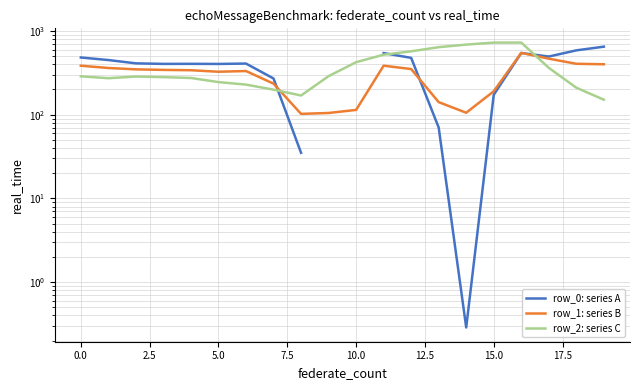

How many intersections are there between row_2: series C and row_1: series B?

2